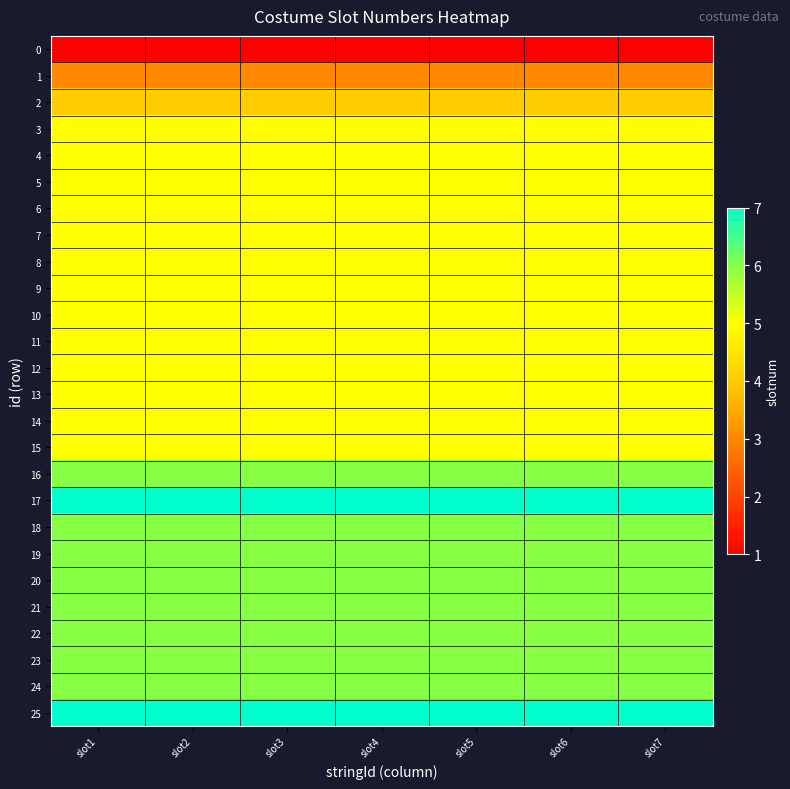

Which label corresponds to the largest value in the chart?

slot1